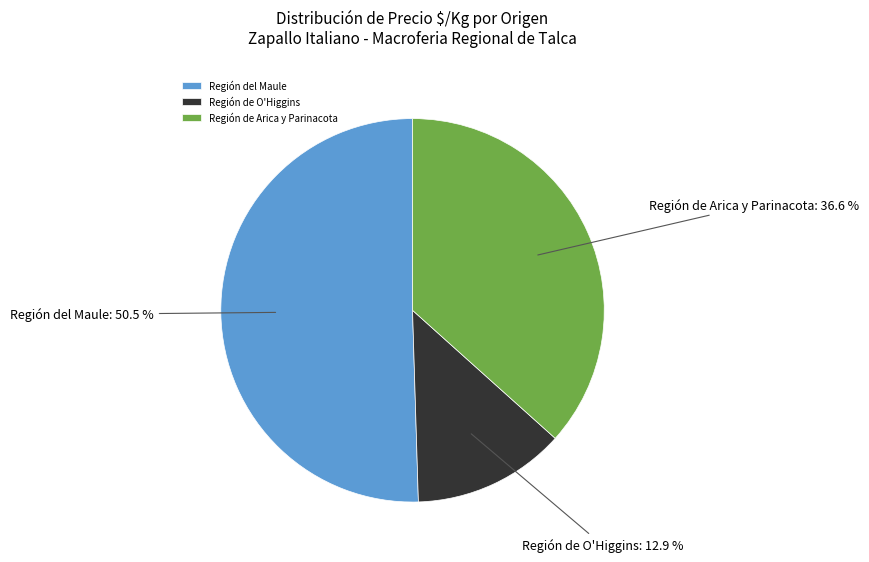

Is there any slice that represents more than half of the pie?

Yes